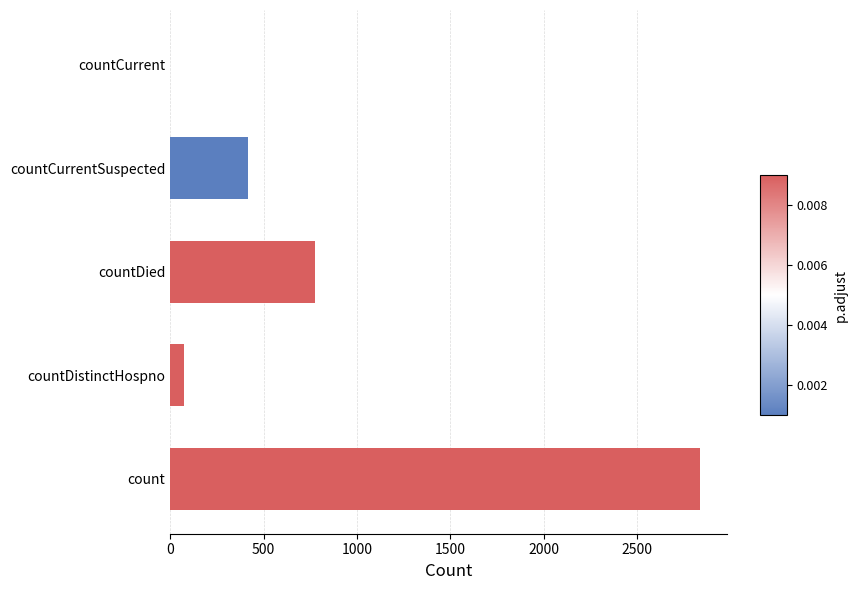

Rank the categories by value from lowest to highest.

countCurrent, countDistinctHospno, countCurrentSuspected, countDied, count